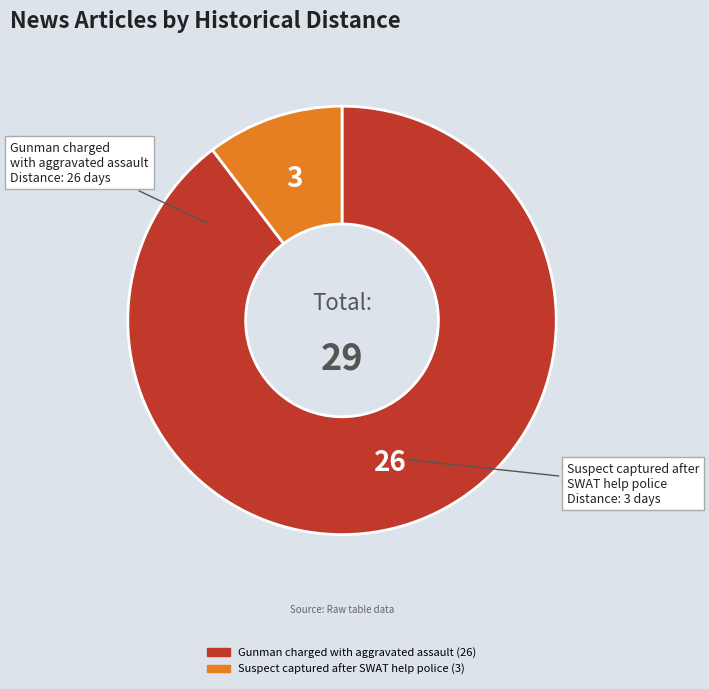

Is Gunman charged with aggravated assault the majority of the pie?

Yes